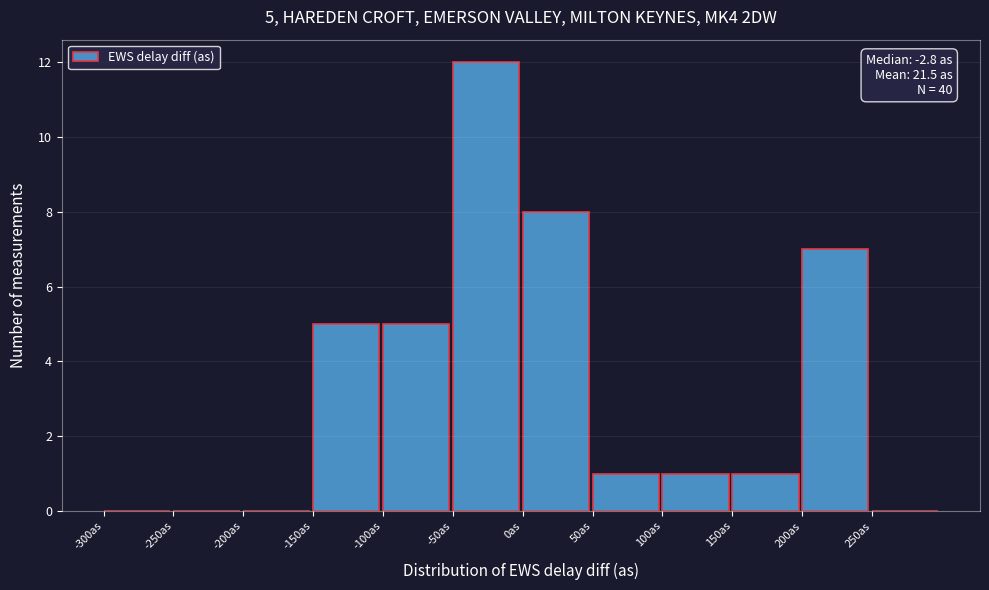

Which range on the x-axis has the tallest bar?

-50 to 0